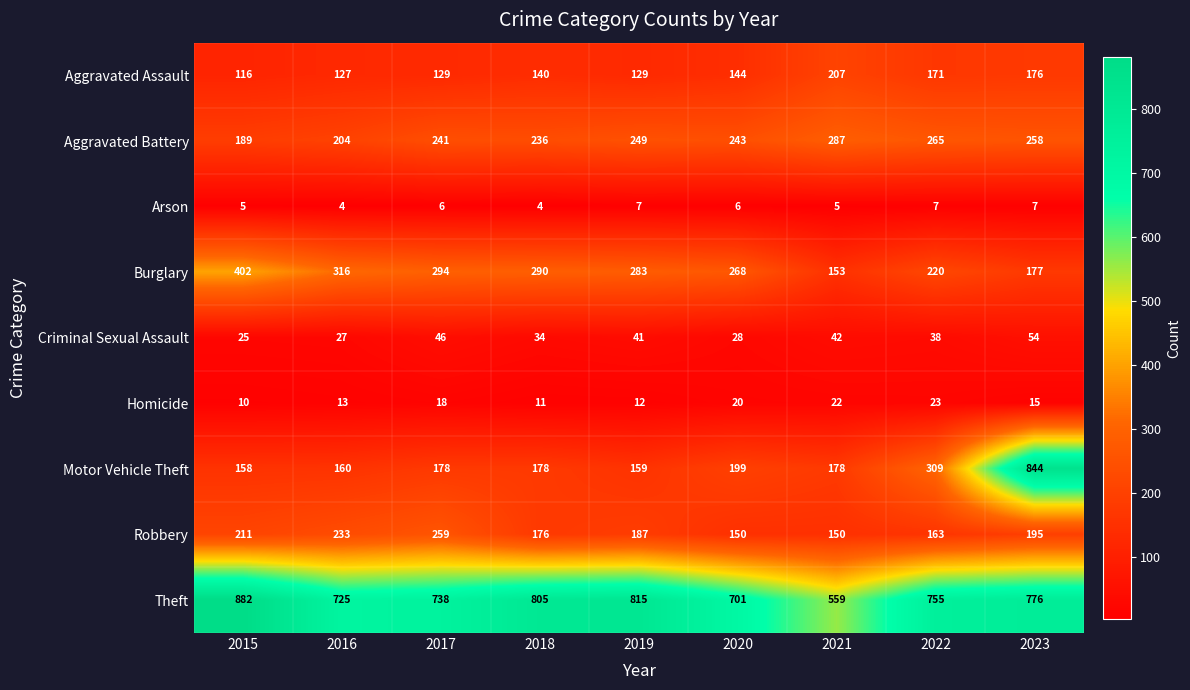

What is the maximum value for Robbery?

259